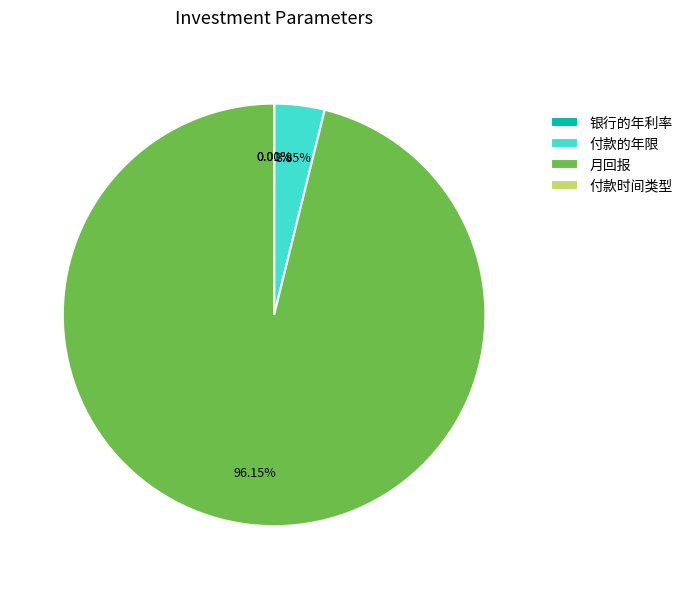

What is the majority slice?

月回报